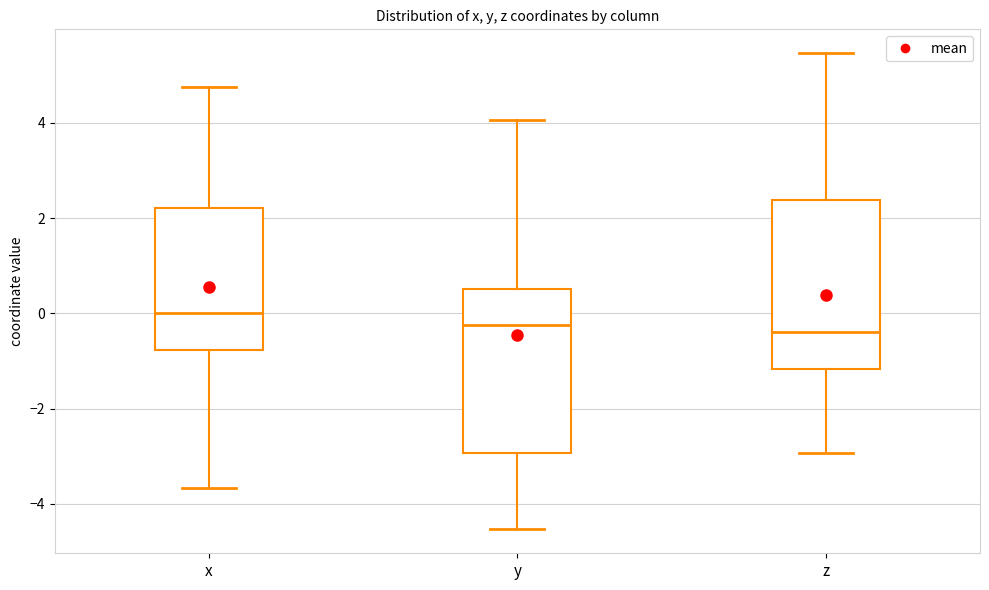

Reading left to right, read every box against the y-axis: the position of its median line, the range the box covers, and the ends of its whiskers. The values are not printed on the chart, so give them approximately, as read against the axis.

x: median 0.0, box -0.8 to 2.2, whiskers -3.6 to 4.8
y: median -0.2, box -3.0 to 0.6, whiskers -4.6 to 4.0
z: median -0.4, box -1.2 to 2.4, whiskers -3.0 to 5.4